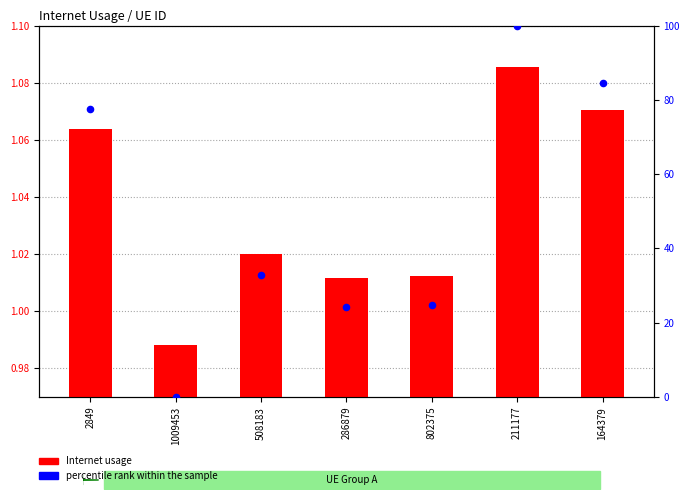

Is the value of Internet usage at 508183 greater than the value of percentile rank within the sample at 164379?

No